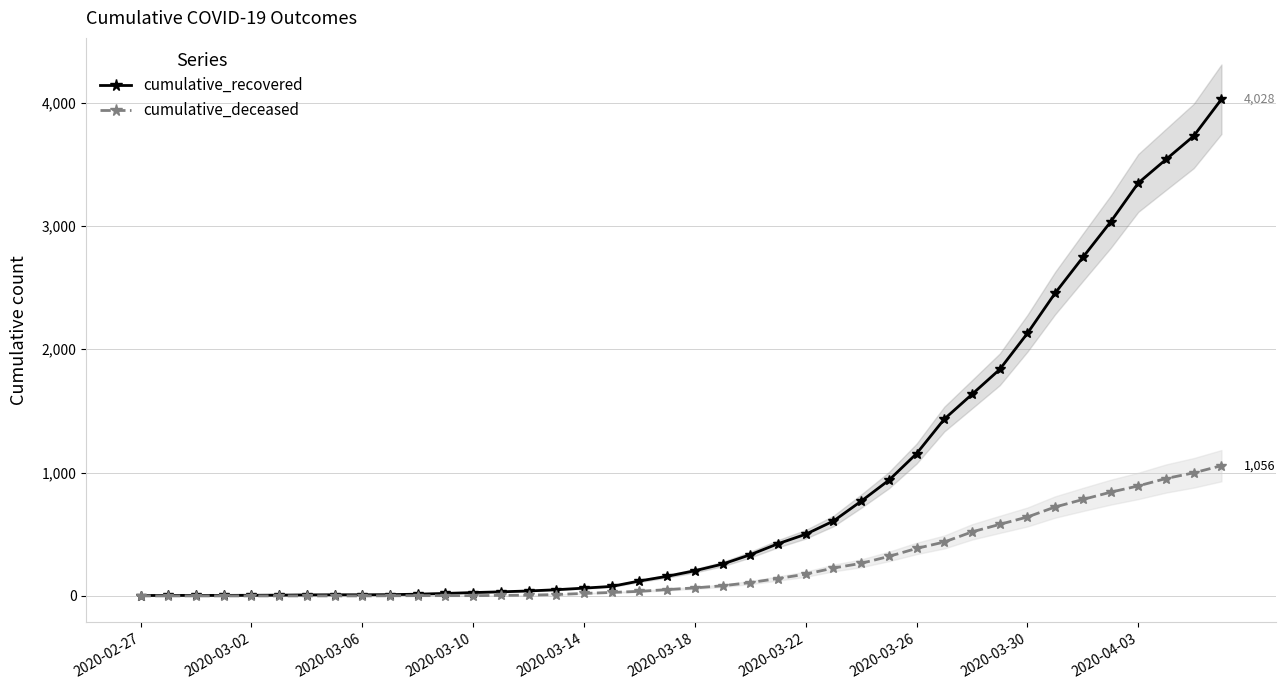

At how many categories does at least one series exceed 3690?

2